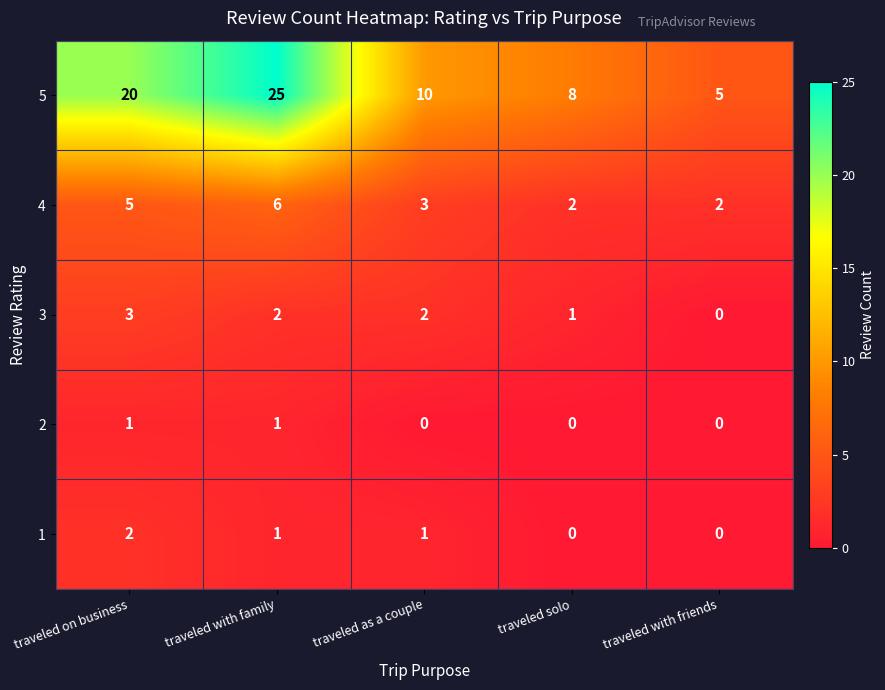

Between traveled with family and traveled solo, which series saw the biggest shift?

5